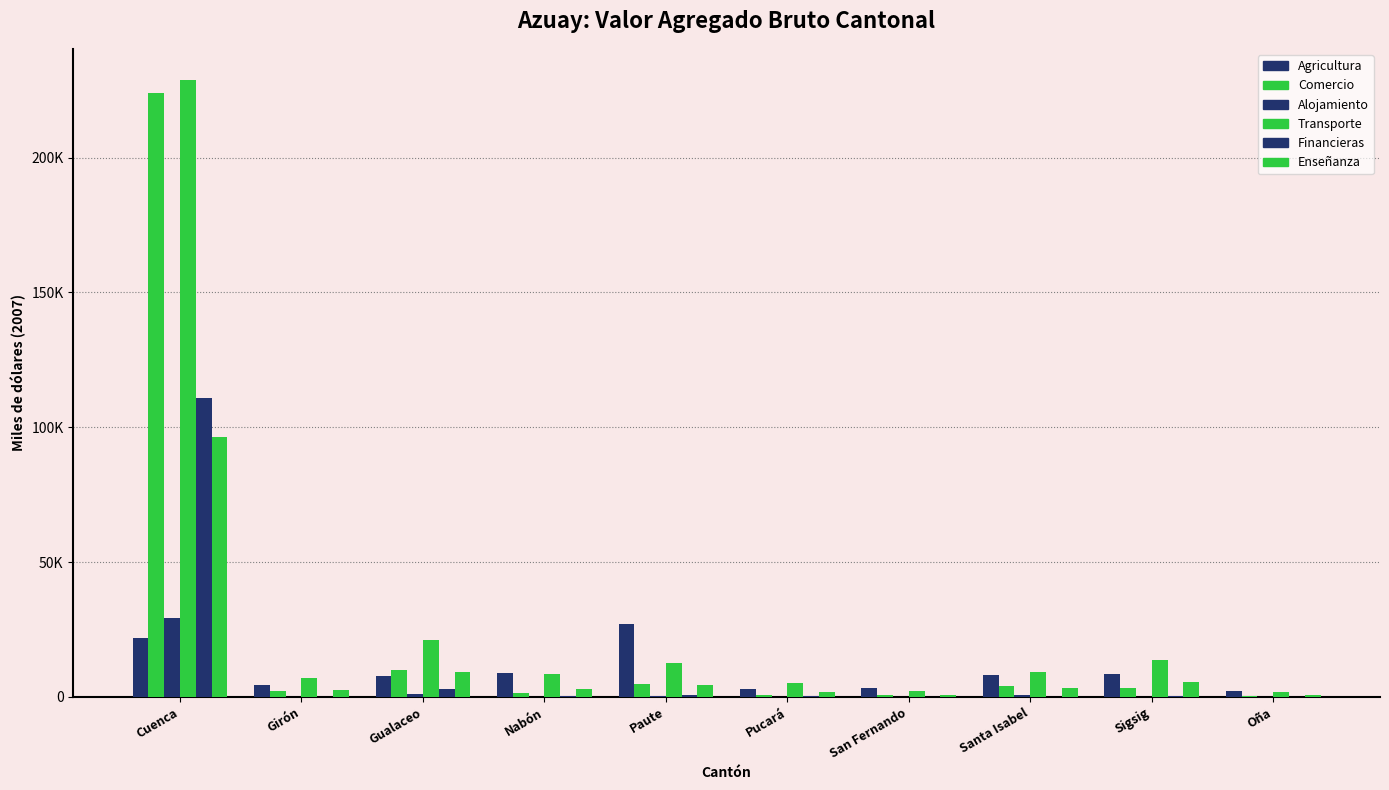

Are the bars grouped side by side (vs. stacked)?

Yes